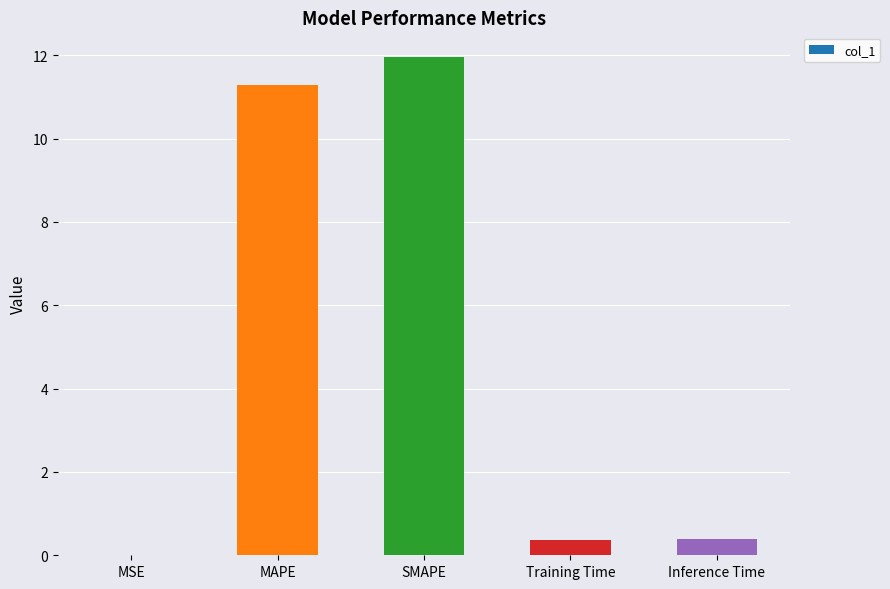

Does the chart contain stacked bars?

No